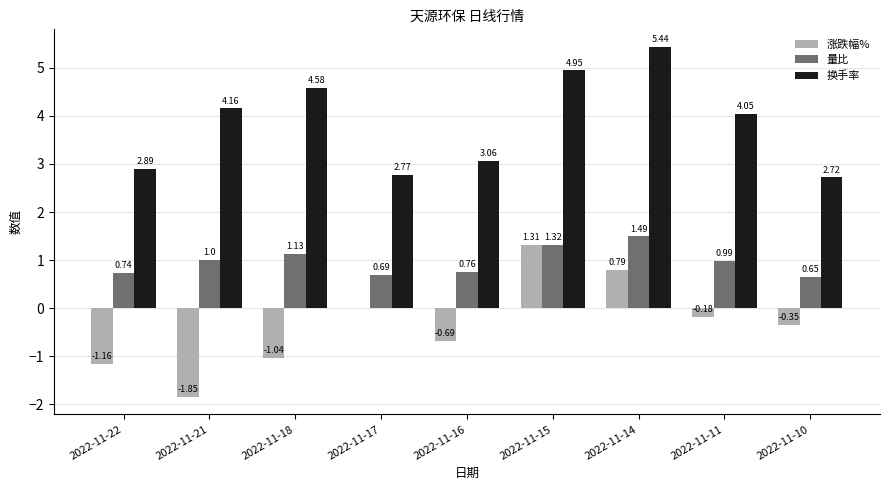

What is the sum of the 换手率 values at 2022-11-21 and 2022-11-18?

8.7